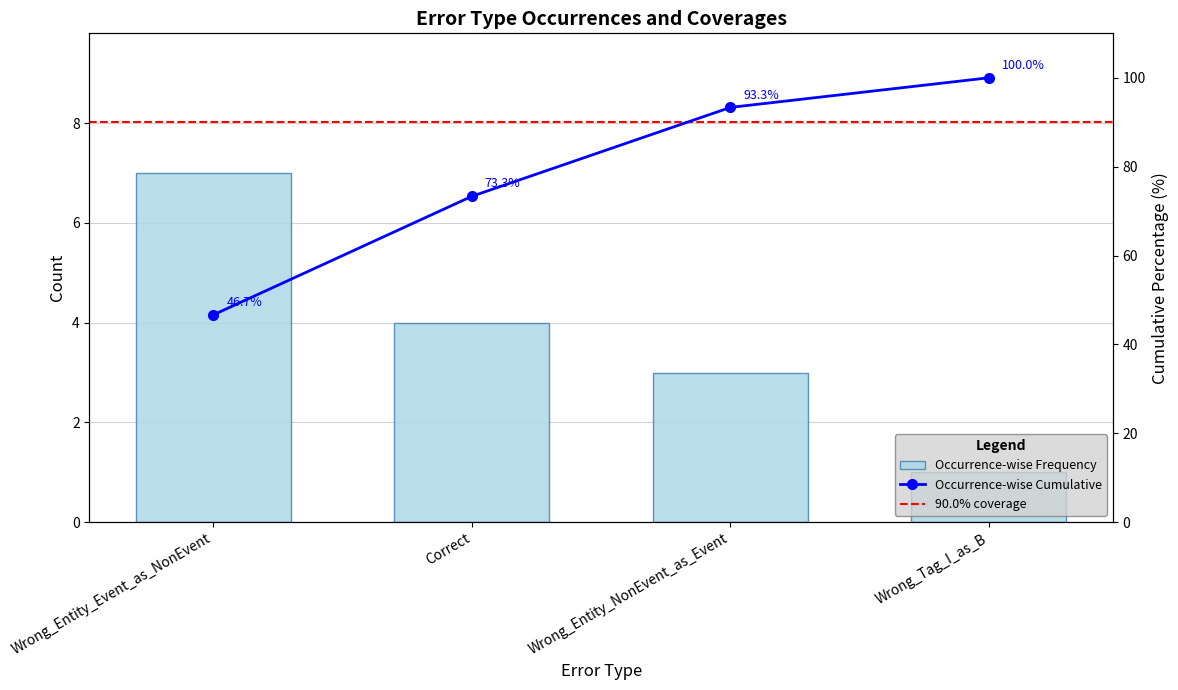

What is the difference between the values at Wrong_Tag_I_as_B and Wrong_Entity_Event_as_NonEvent?

6